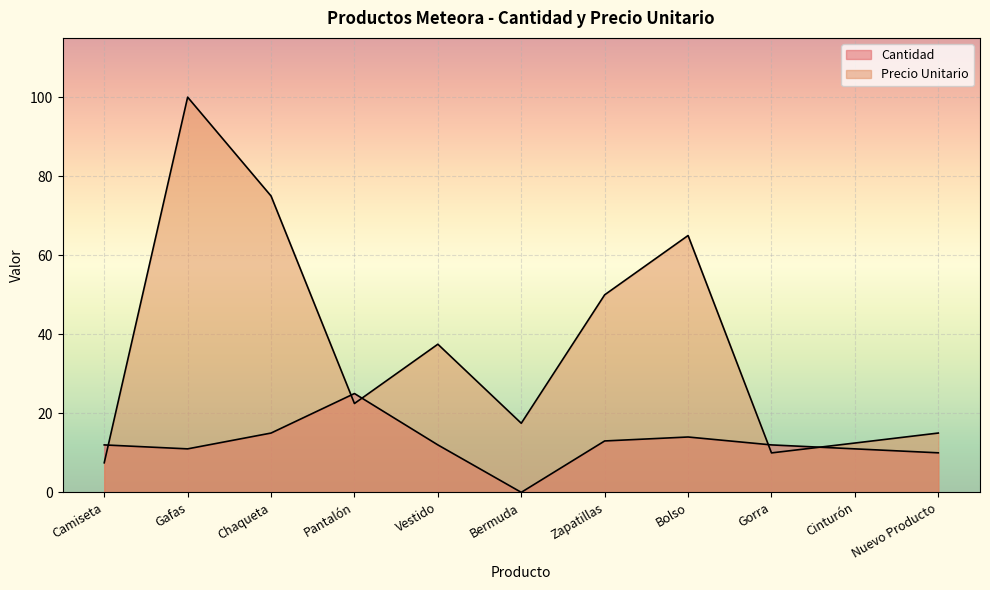

How many times do Cantidad and Precio Unitario cross each other?

5